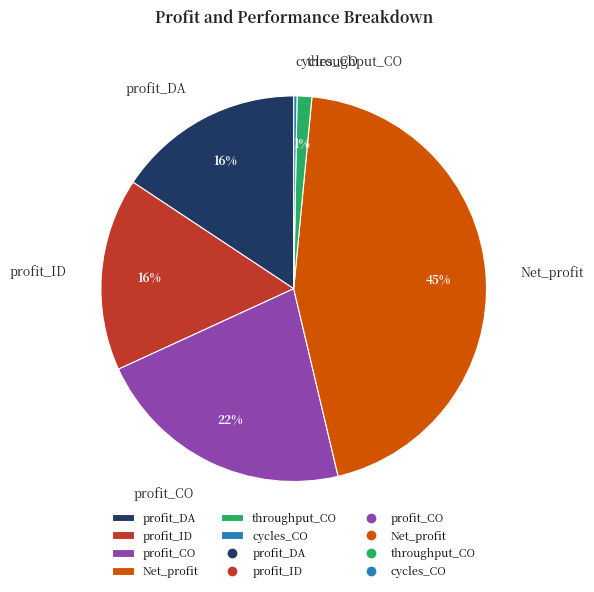

To the nearest percent, what is the average slice percentage?

17%